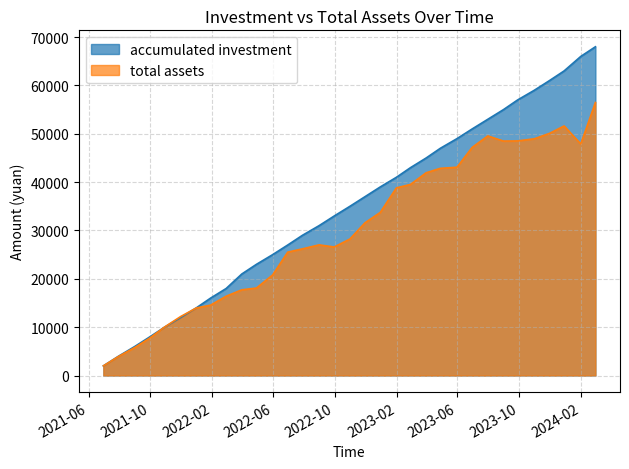

Which label corresponds to the smallest value in the chart?

2021-06-30